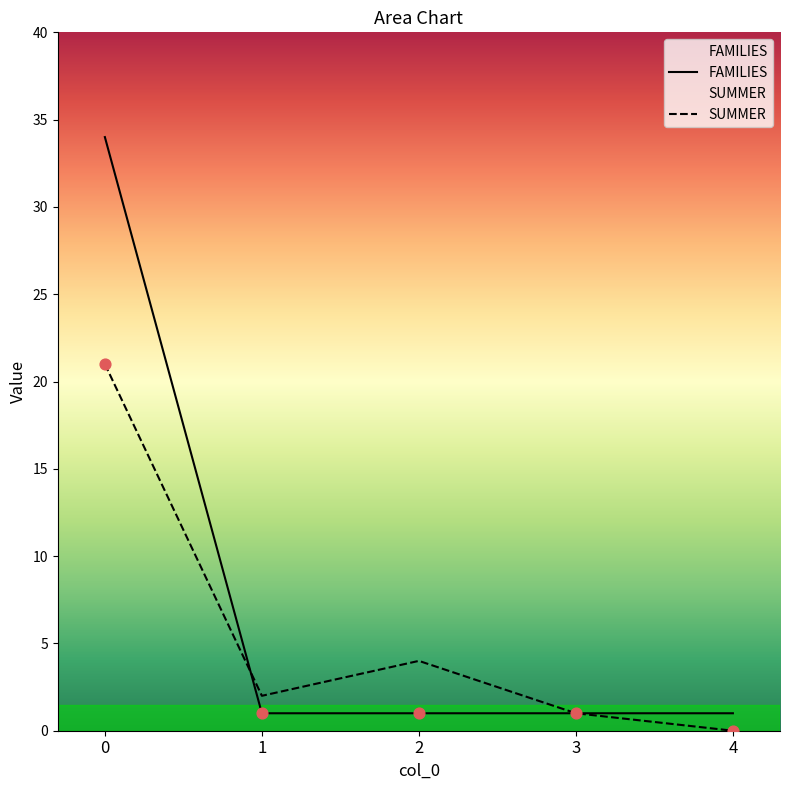

Which series has the largest total across all categories?

FAMILIES